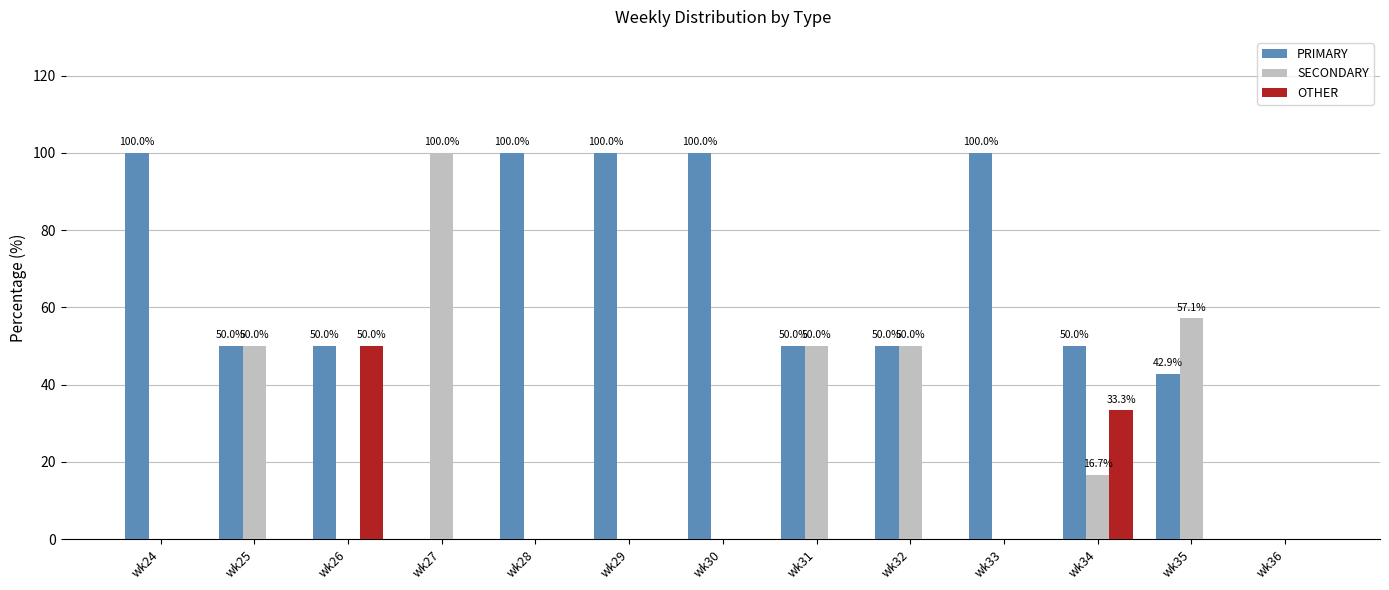

Which category has the highest value in the SECONDARY series?

wk27